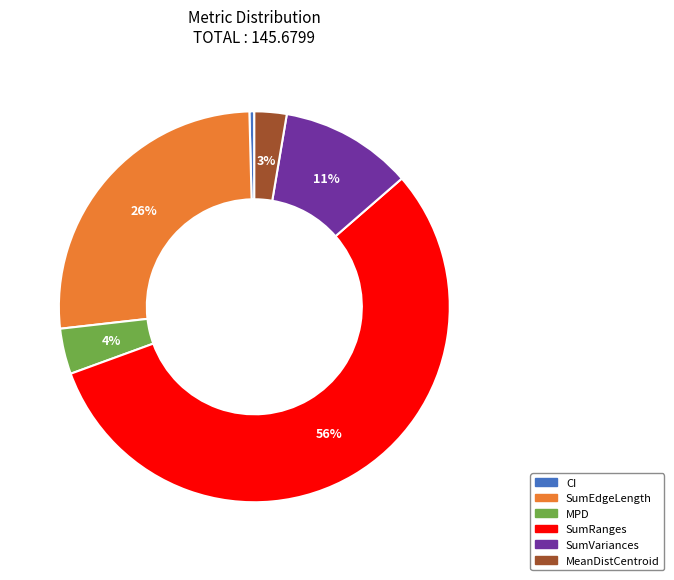

True or false: MeanDistCentroid accounts for 3% of the total.

True